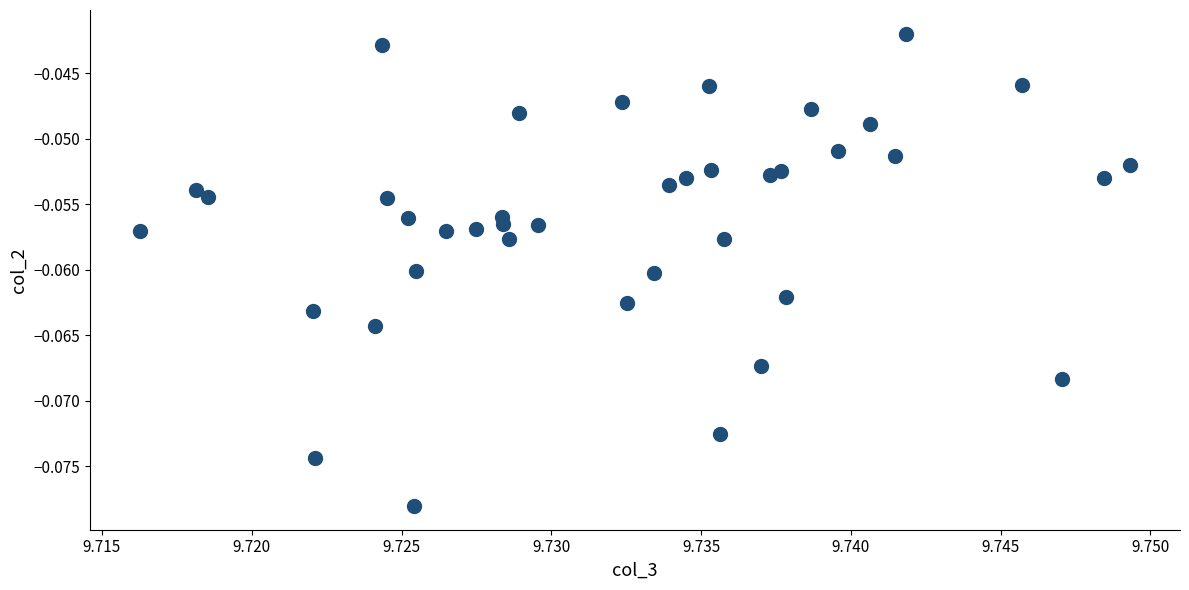

How many data points are displayed?

40